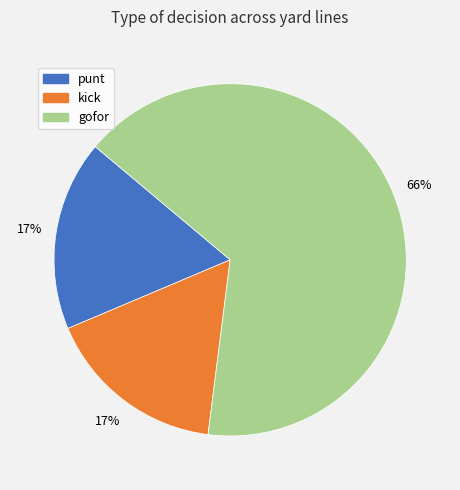

Is kick the majority of the pie?

No